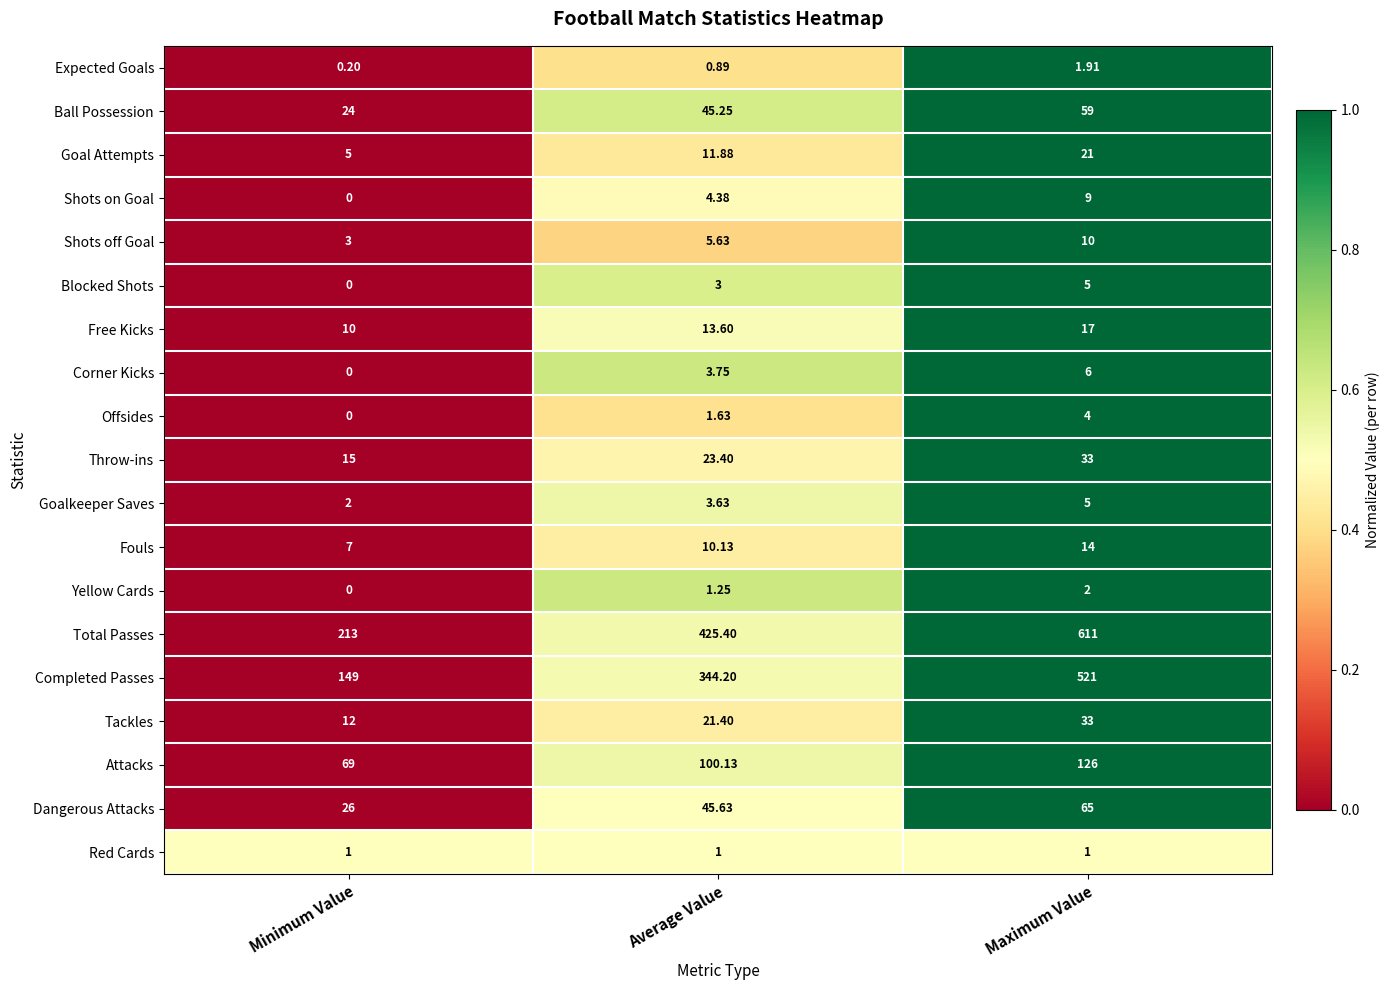

Which series changed the most between Minimum Value and Average Value?

Total Passes